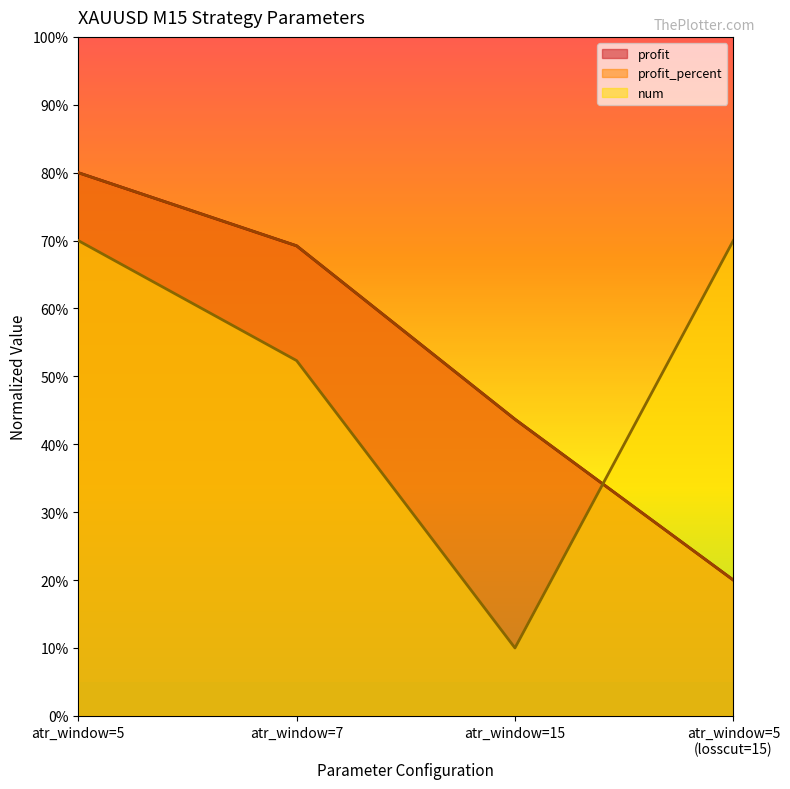

Between atr_window=7 and atr_window=15, which series saw the biggest shift?

num